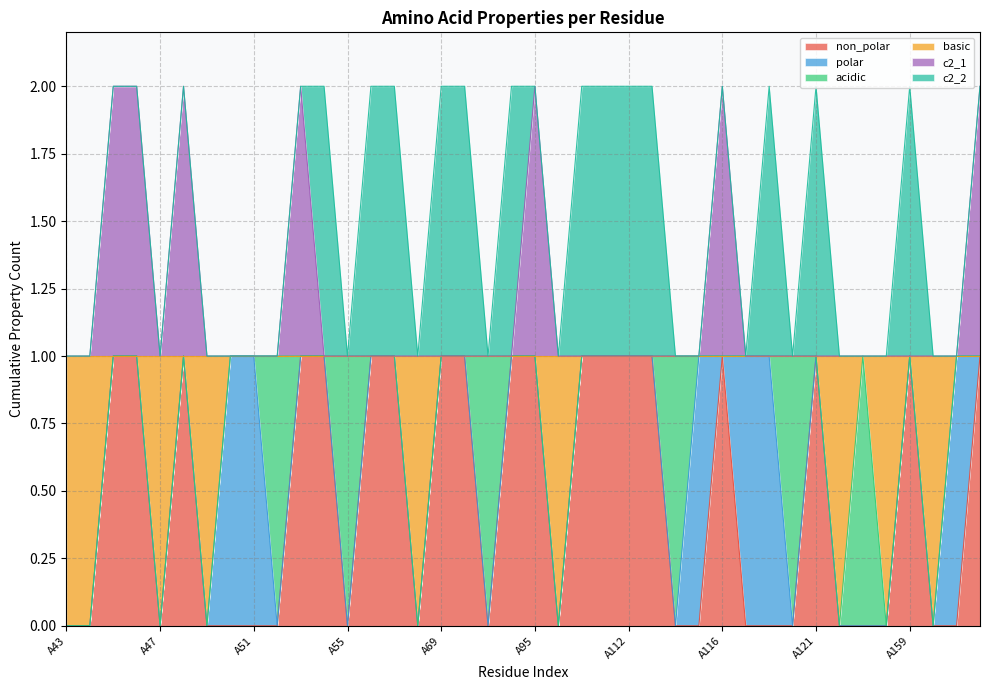

At which category is the sum across all series the highest?

A45